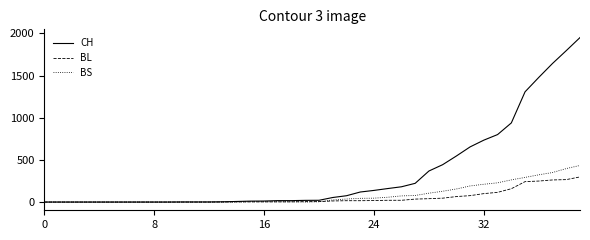

What is the greatest value displayed?

1950